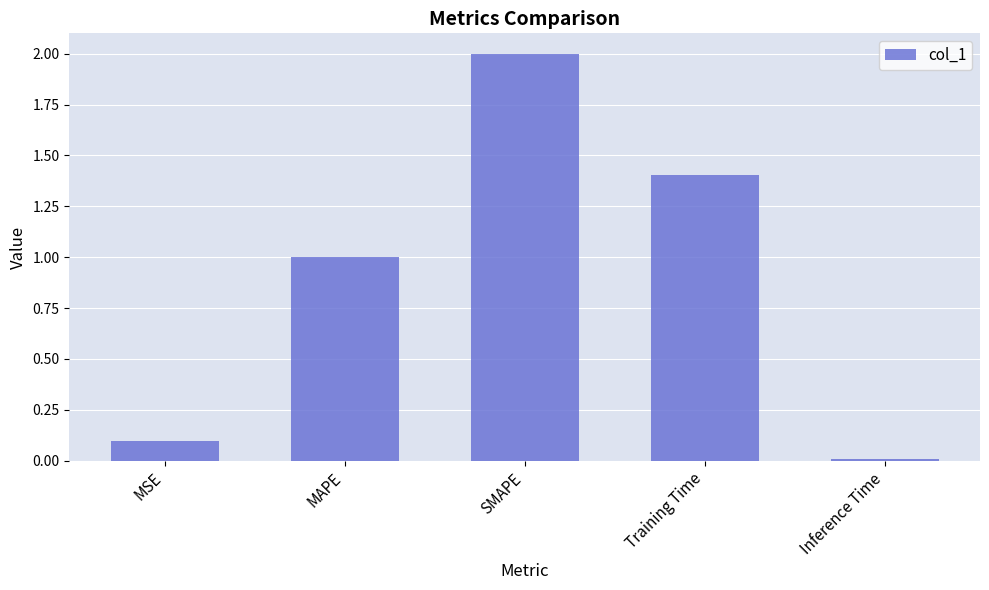

How many data points does each series have?

5